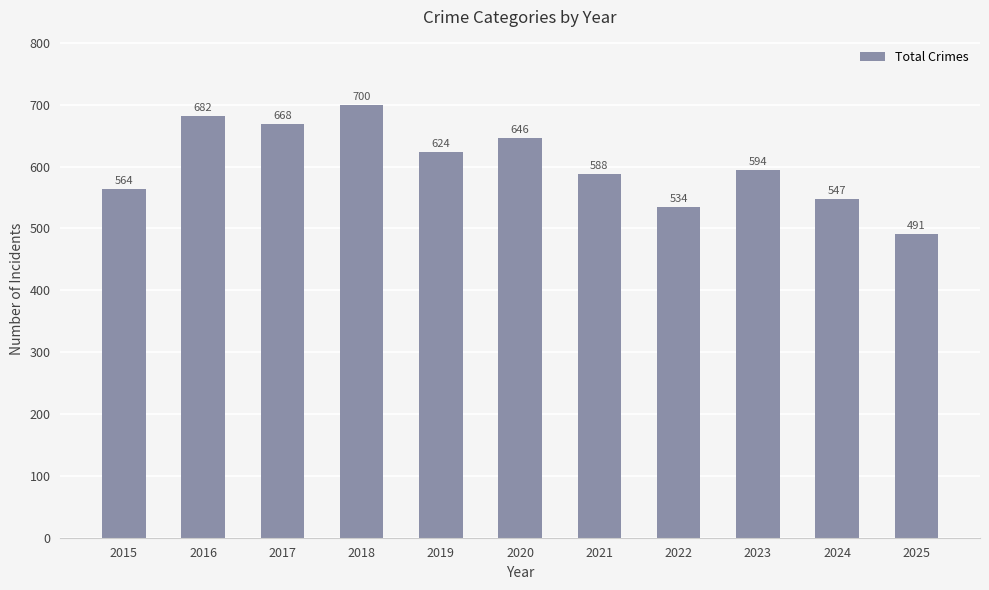

What is the value of the 1st bar from the left?

564